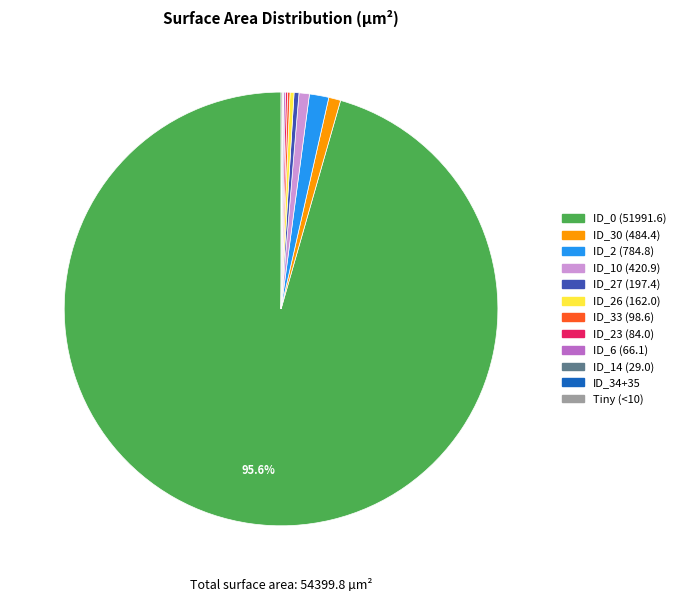

Is there a majority slice in this chart?

Yes